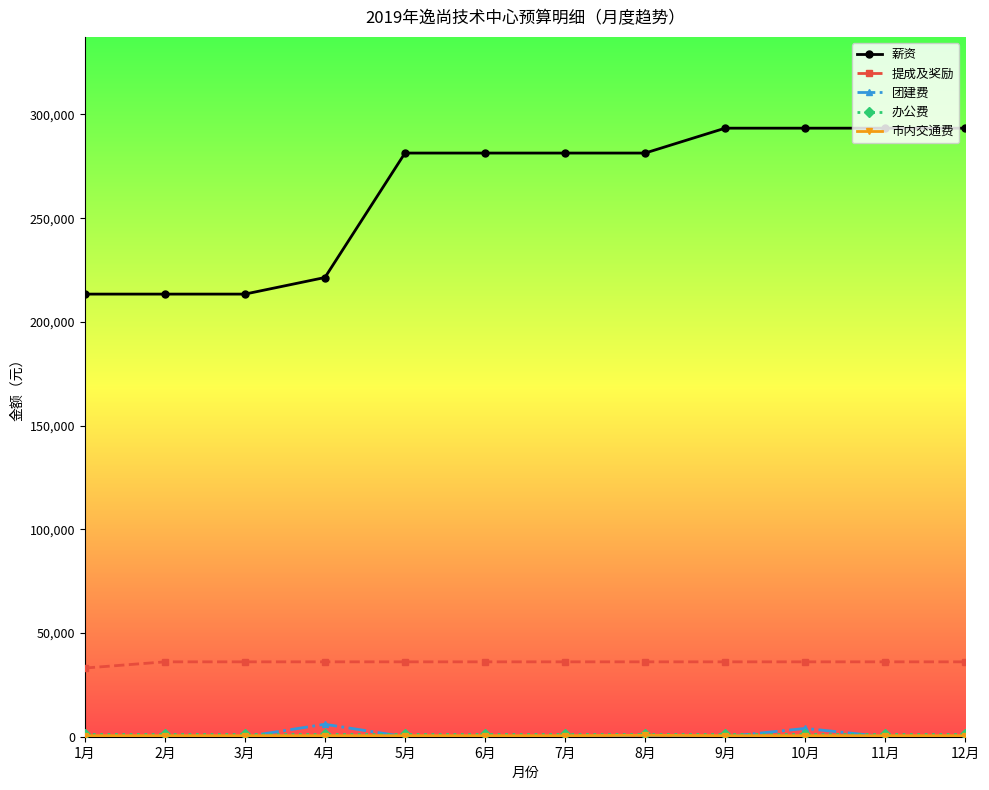

How many categories are shown in the chart?

12